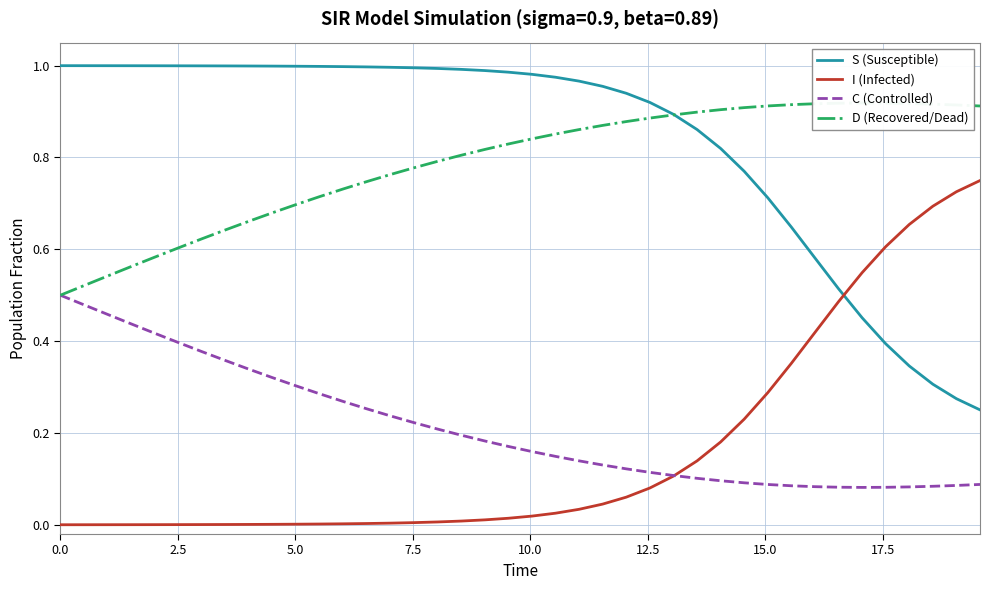

True or false: C (Controlled) and S (Susceptible) intersect in this chart.

False